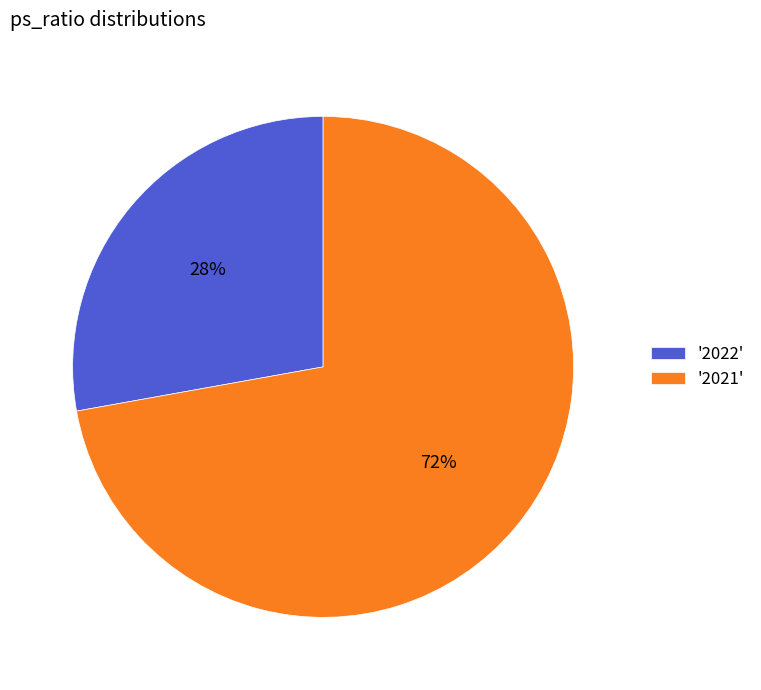

Approximately how many times larger is the value at '2022' compared to '2021'?

0.4